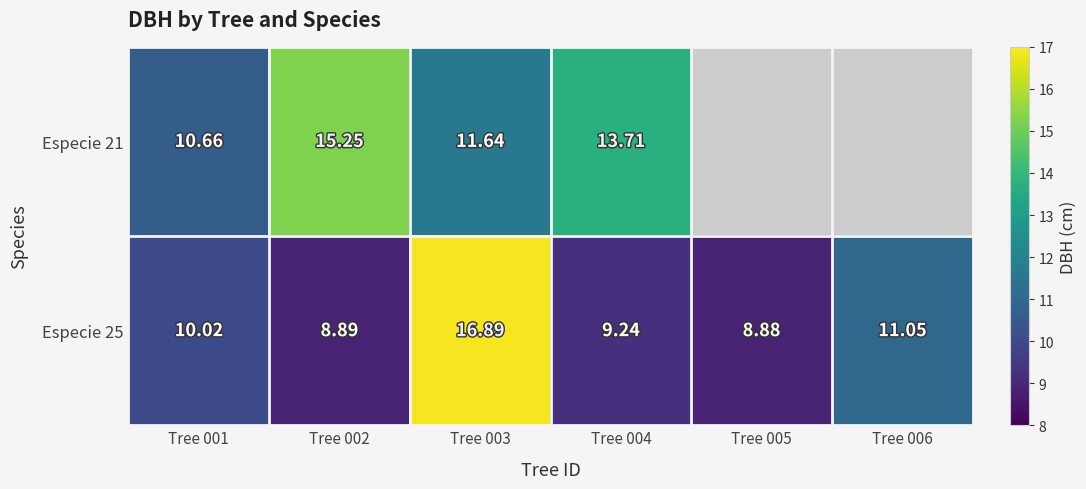

At which category does the chart reach its peak across all series?

Tree 003